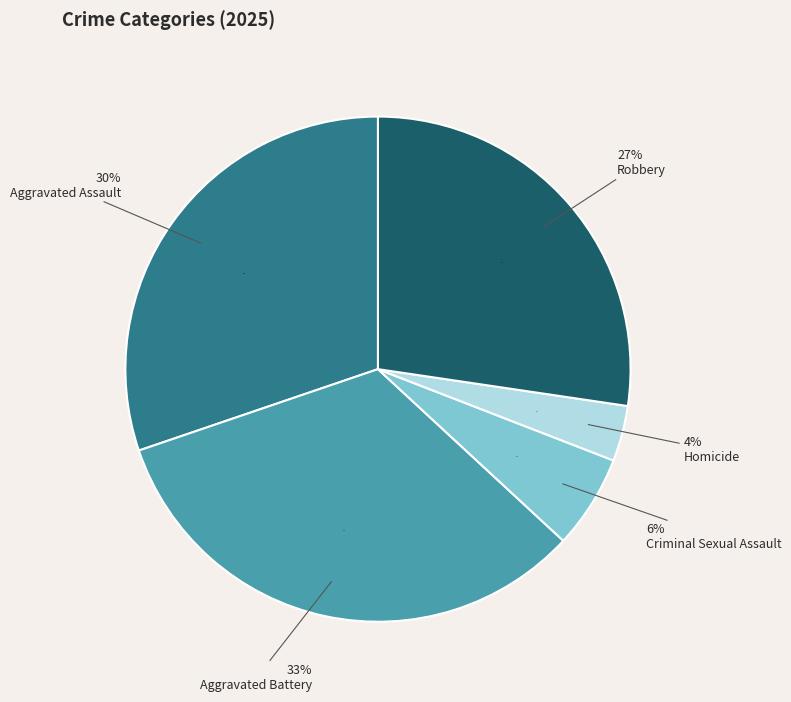

To the nearest percent, what is the average slice percentage?

20%